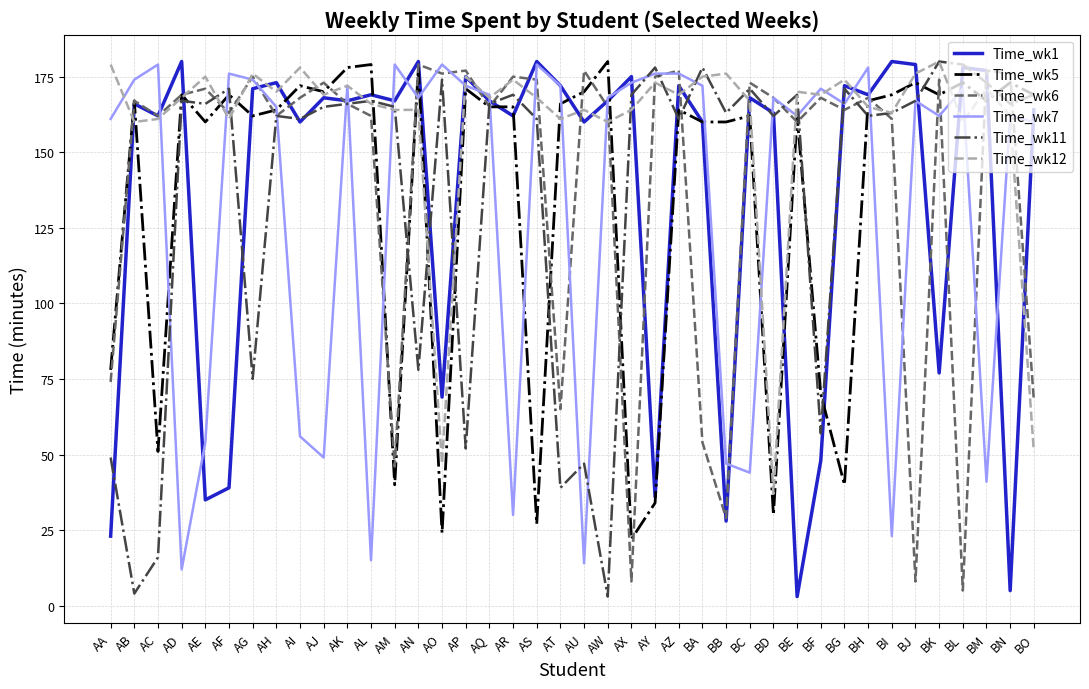

What is the spread (max minus min) of values at AE?

140